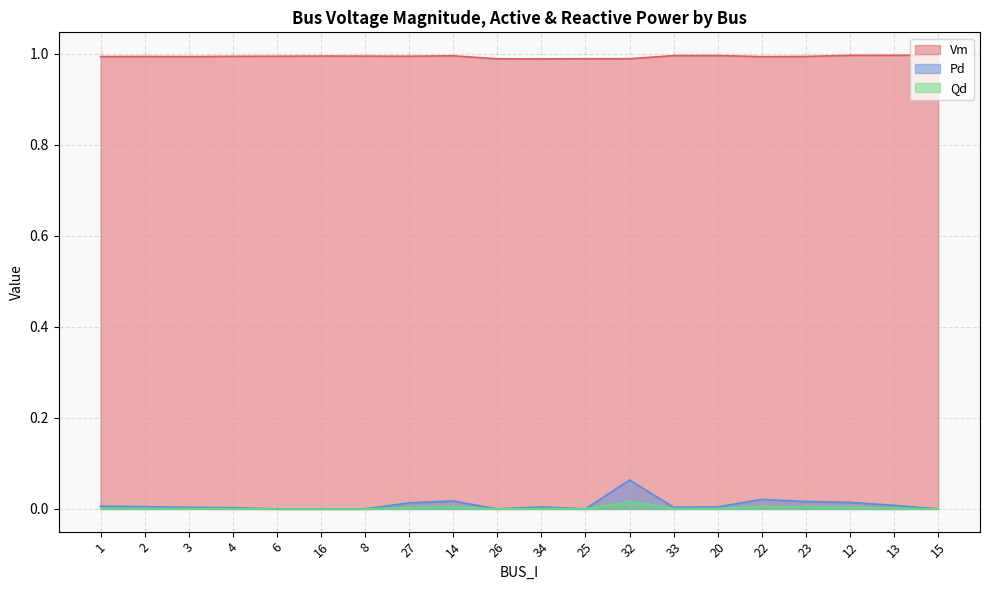

Is it true that Pd equals -0.0 at 25?

False